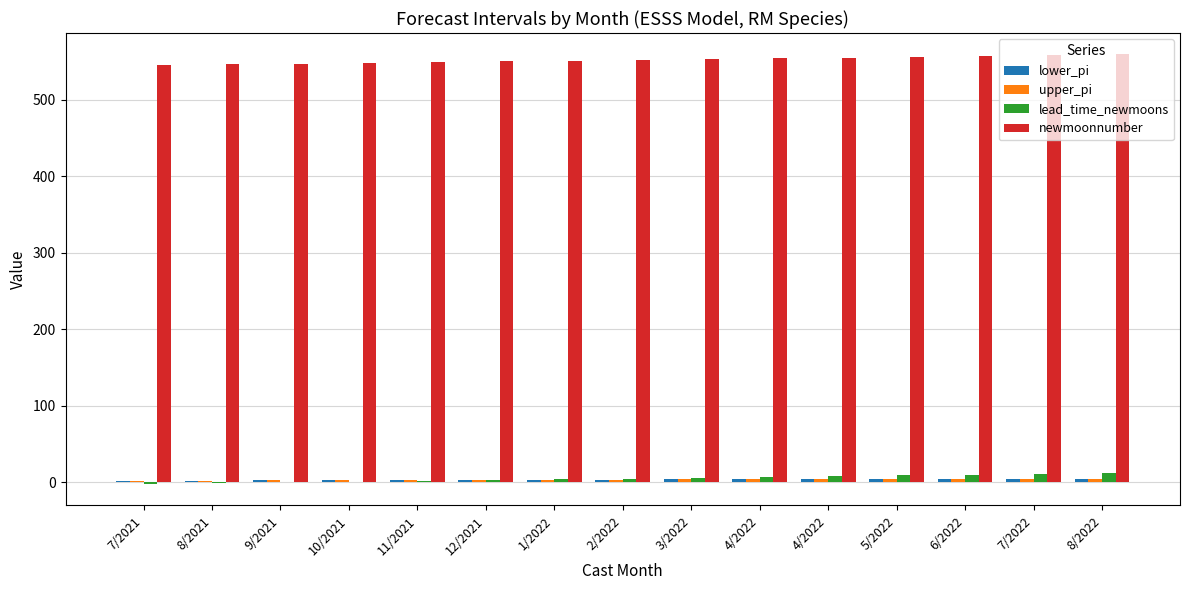

Rank the series by their maximum value, from lowest to highest.

lower_pi, upper_pi, lead_time_newmoons, newmoonnumber